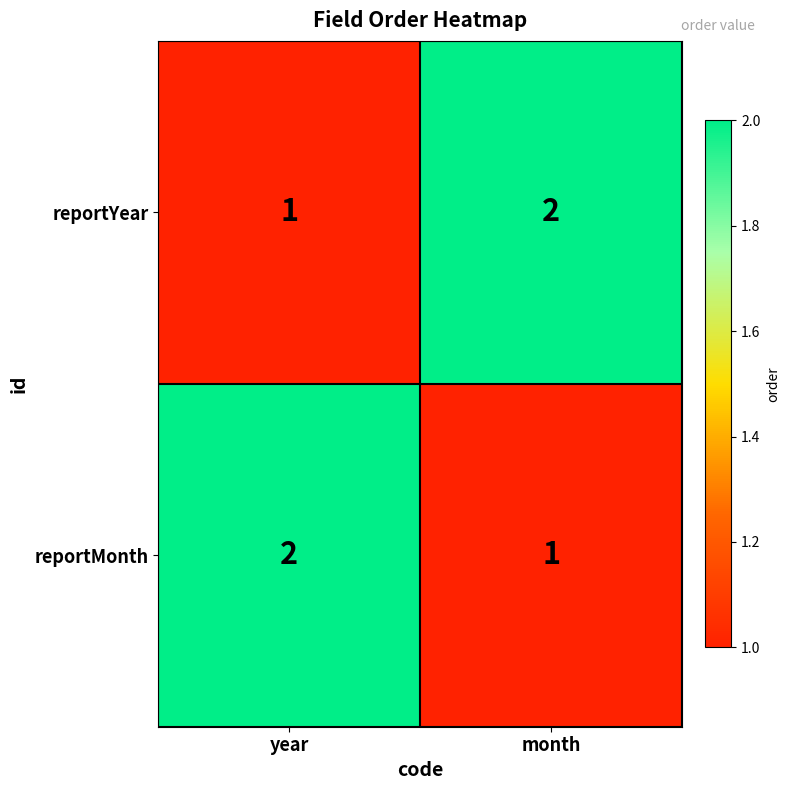

True or false: reportYear has a value of 2 at month.

True